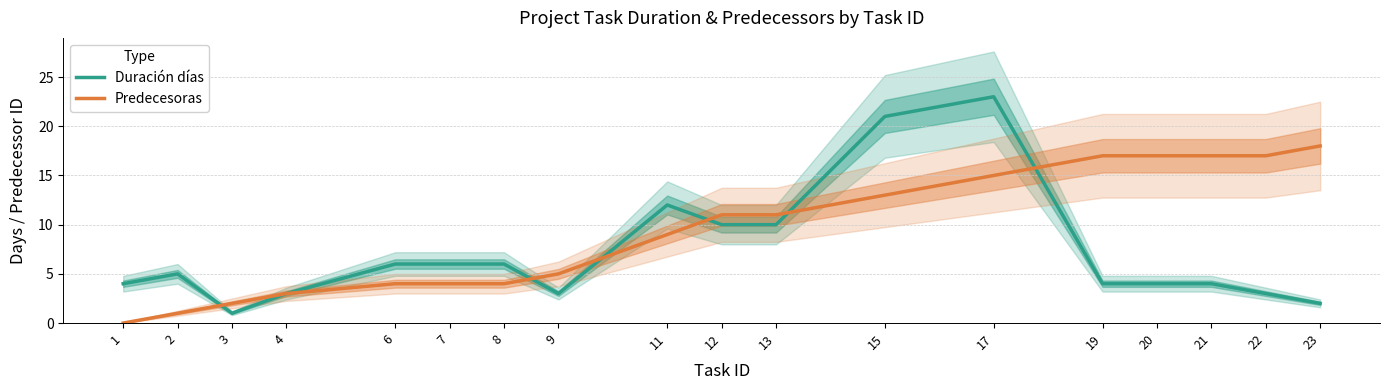

At which label does Predecesoras first exceed 11?

15